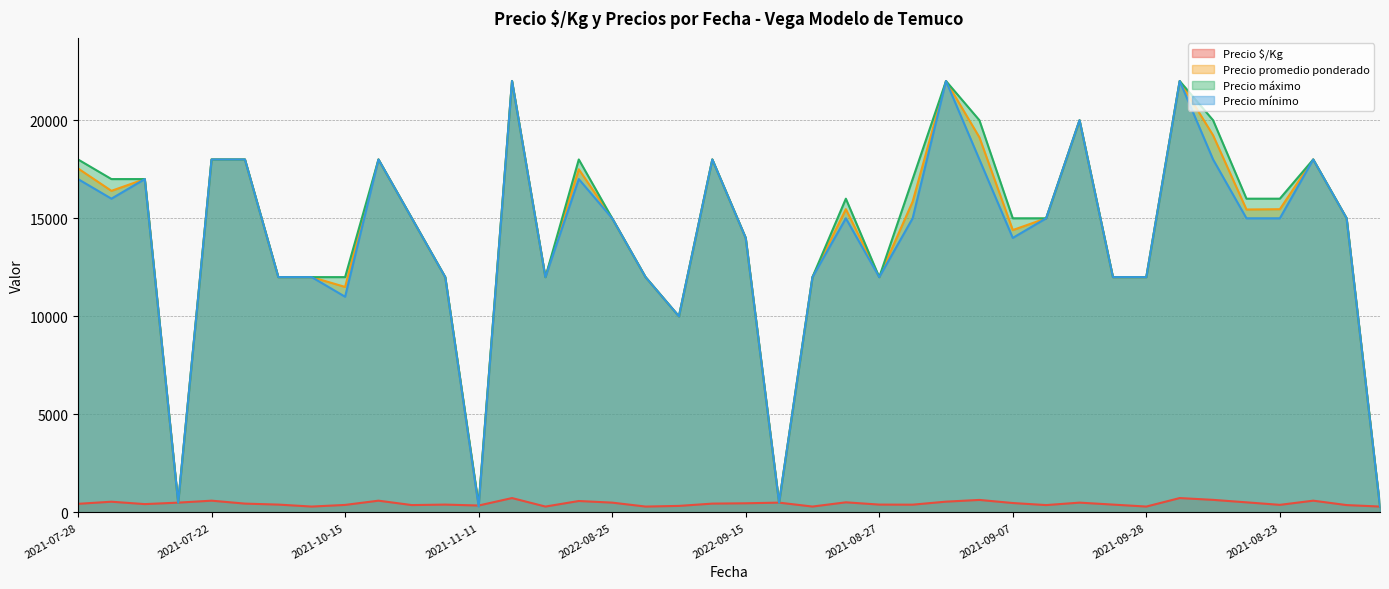

What is the sum of all Precio máximo values?

571700